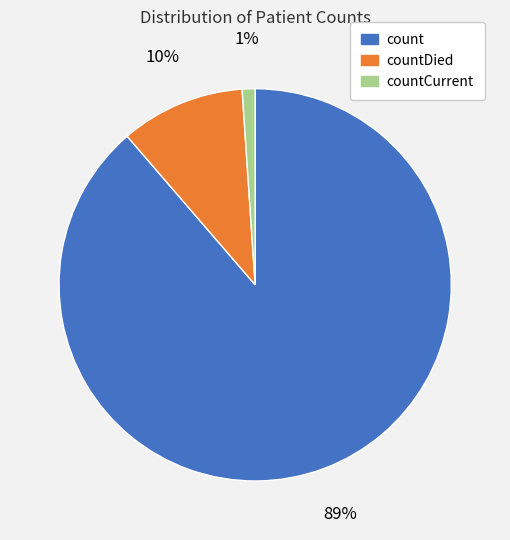

Is there any slice that represents more than half of the pie?

Yes